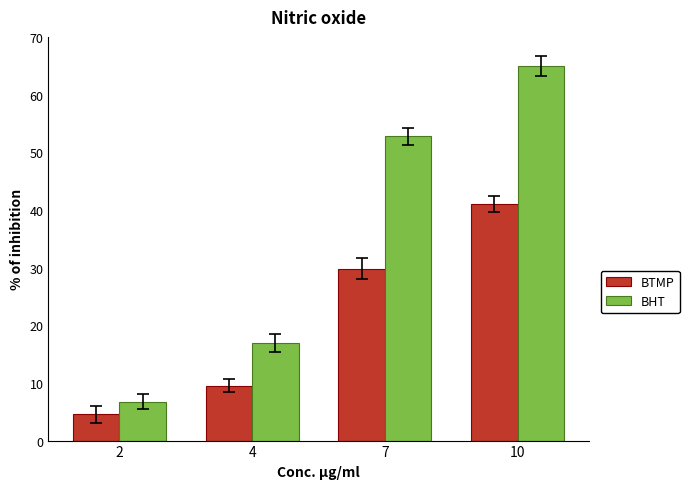

Which series changed the most between 2 and 10?

BHT